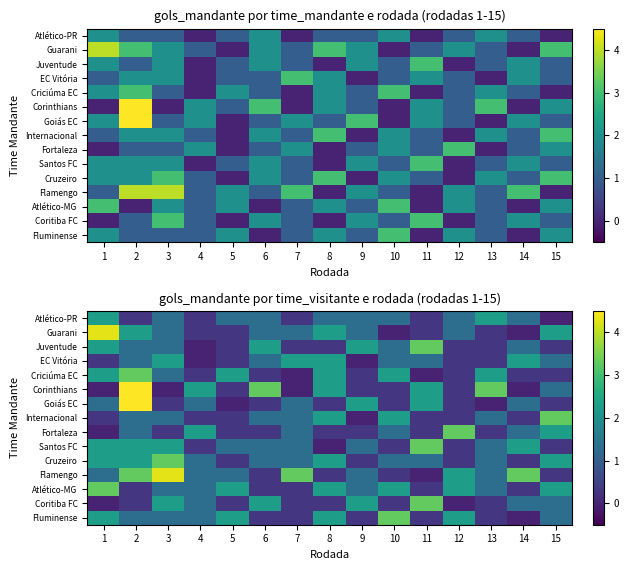

List the labels in order of Fluminense value, largest first.

10, 1, 5, 8, 12, 2, 3, 4, 15, 7, 9, 13, 6, 11, 14